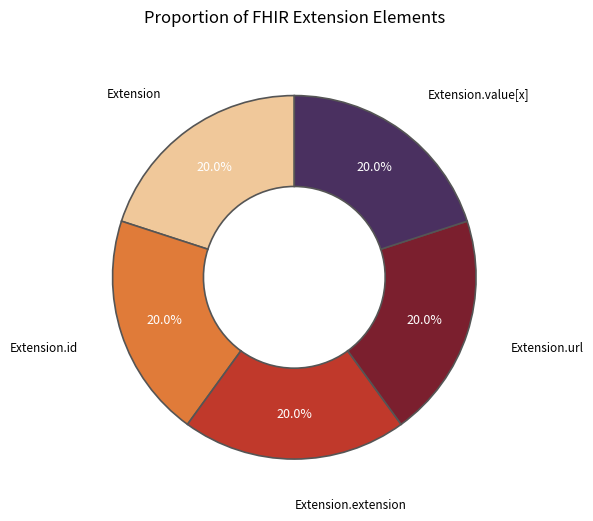

How many segments does this pie chart have?

5